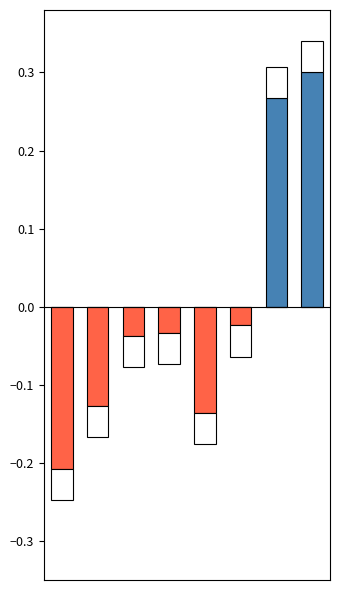

Reading left to right, list all the values displayed in this chart.

Above mean: 0.0	0.0	0.0	0.0	0.0	0.0	0.3	0.3
Below mean: -0.2	-0.1	-0.0	-0.0	-0.1	-0.0	0.0	0.0